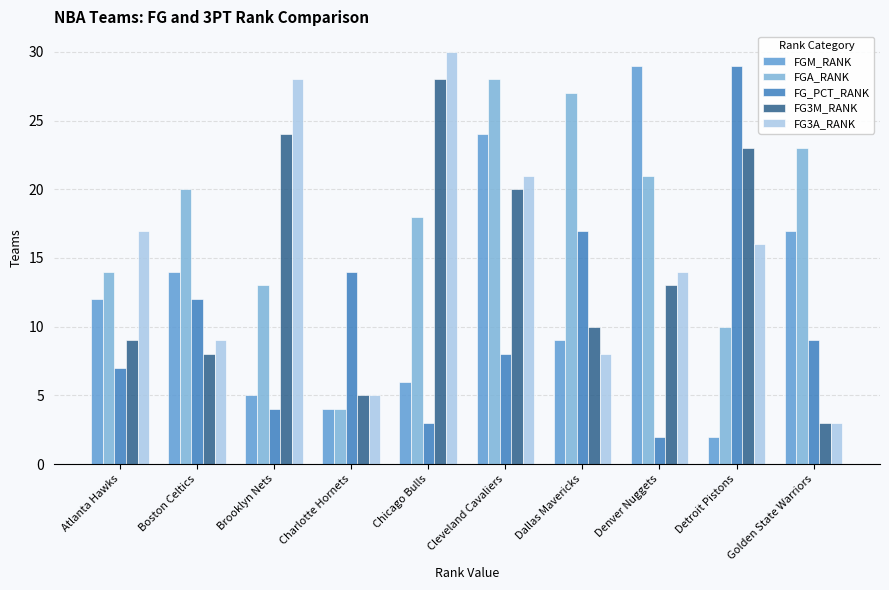

What is the highest value of the FG3M_RANK series?

28